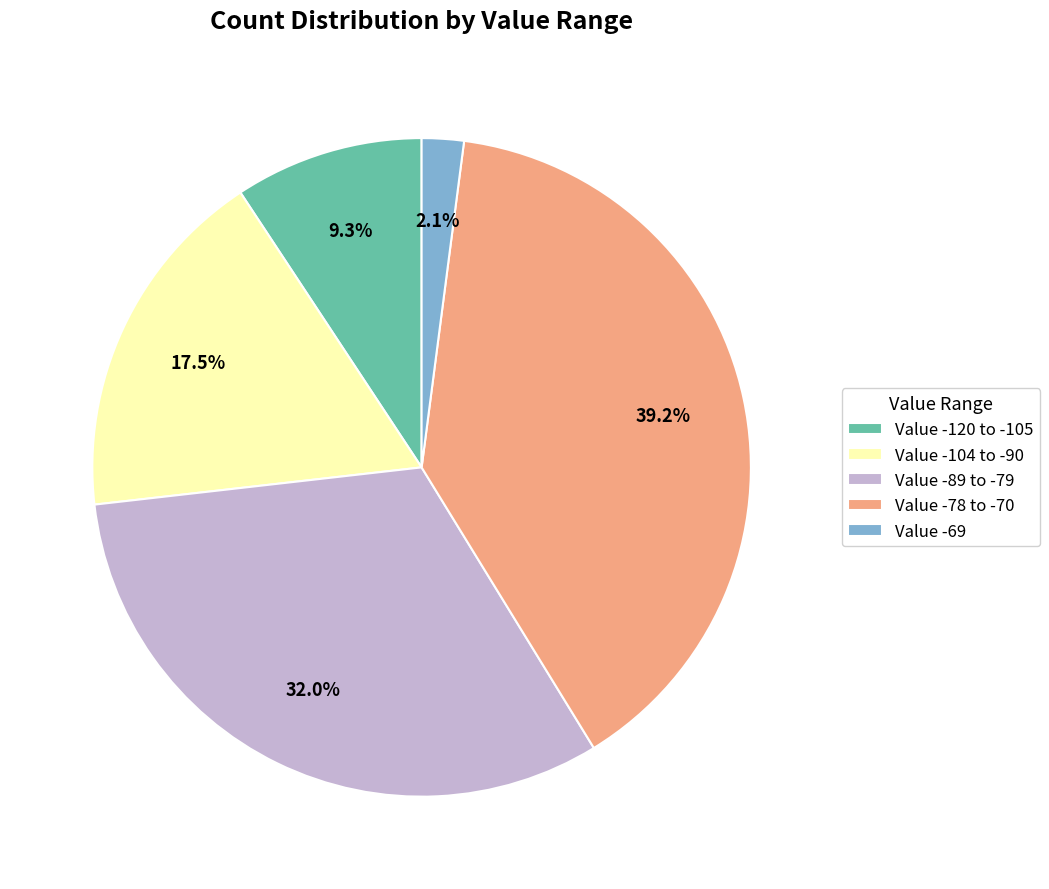

Which category has the biggest portion of the pie?

Value -78 to -70